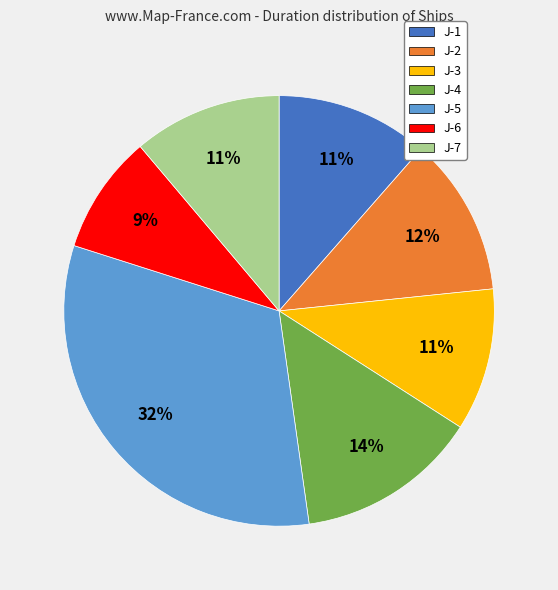

How many segments does this pie chart have?

7